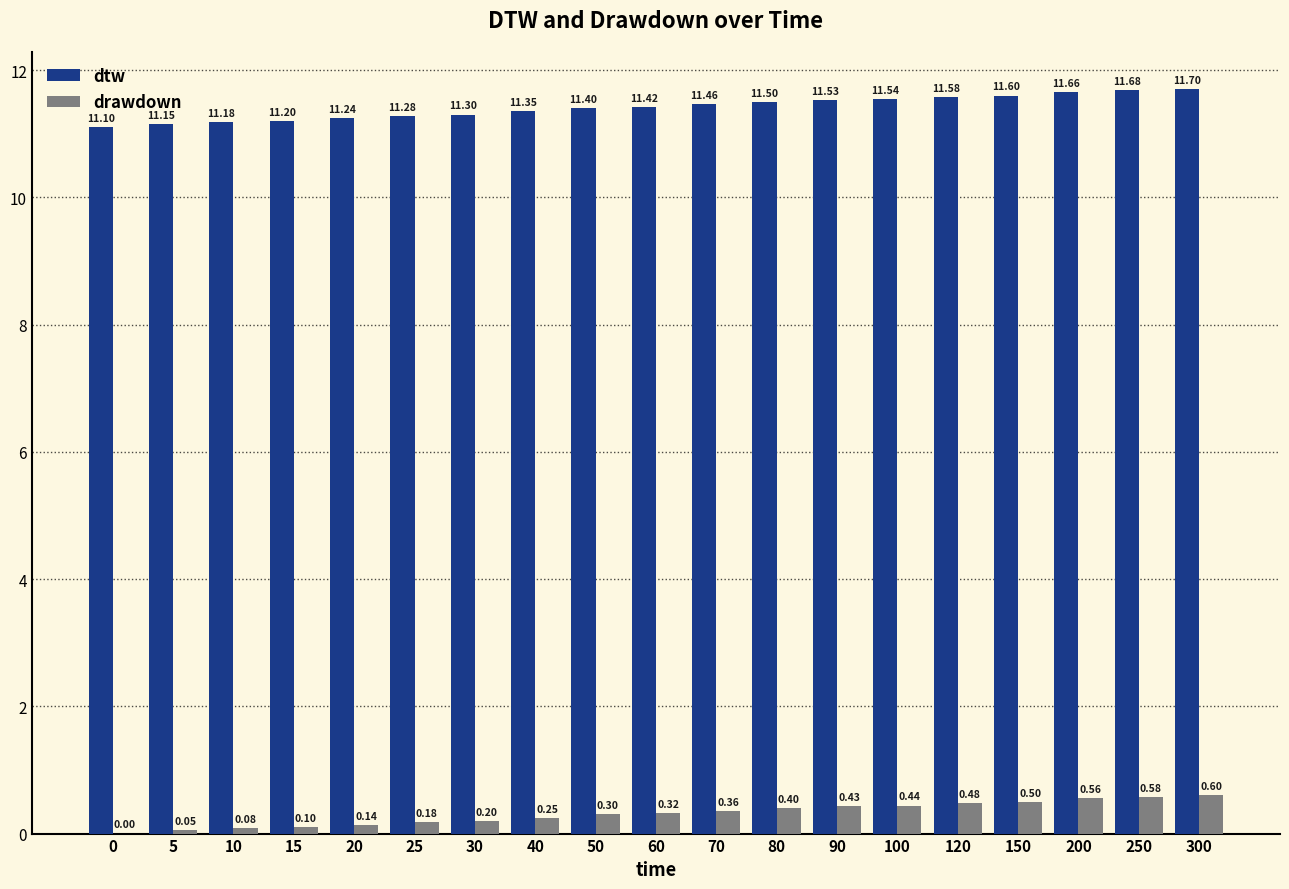

Is the value of drawdown at 40 greater than the value of dtw at 90?

No